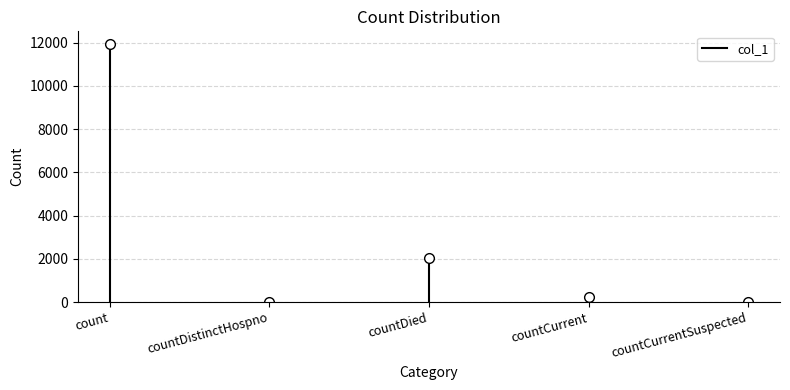

Is this an area chart (filled region under the line)?

No